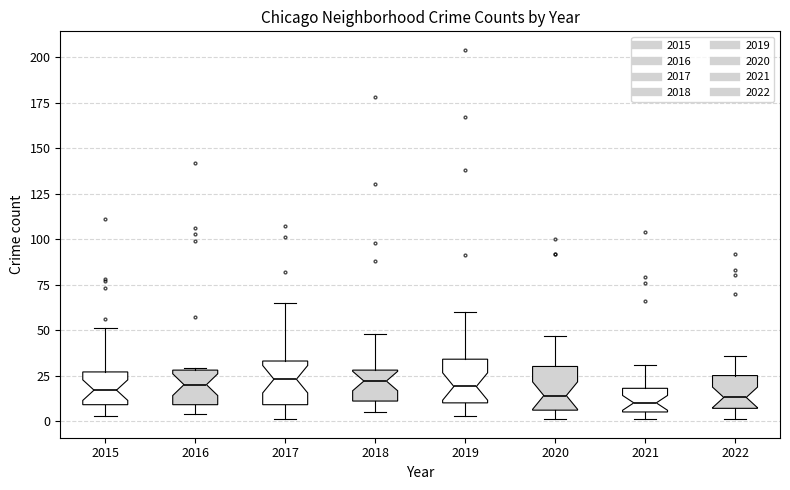

Where is the upper edge of the box at x = 2019 on the y-axis? The values are not printed on the chart, so give them approximately, as read against the axis.

35